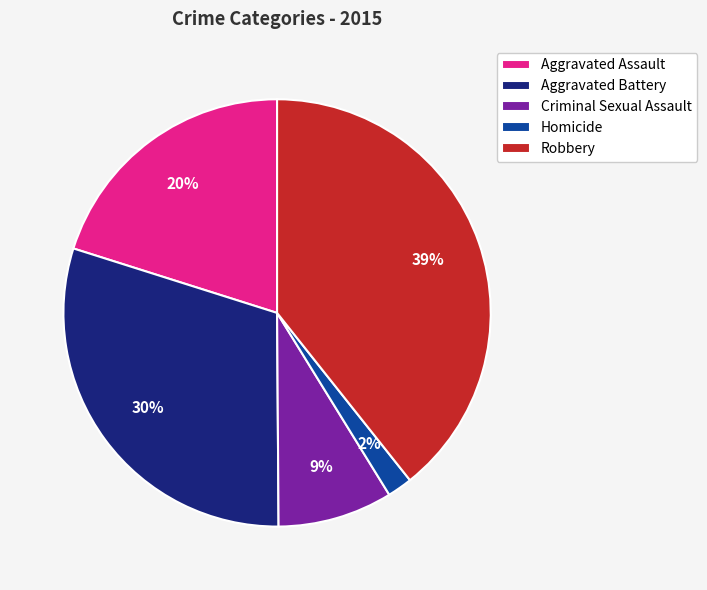

What is the ratio of the value at Criminal Sexual Assault to the value at Aggravated Battery?

0.3